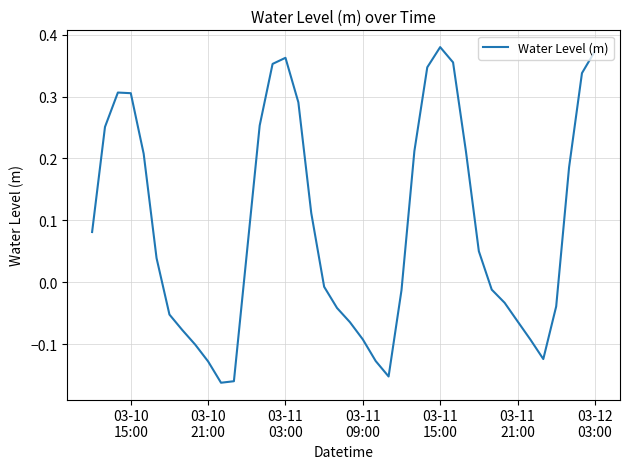

What is the difference between the maximum and minimum values?

0.5